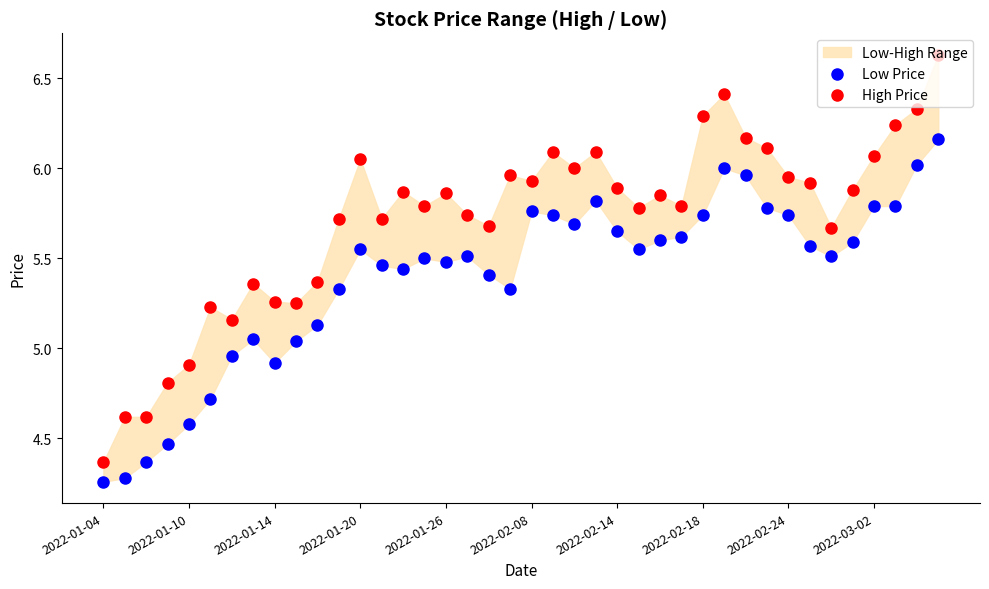

What is the total value across all series at 26?

11.4